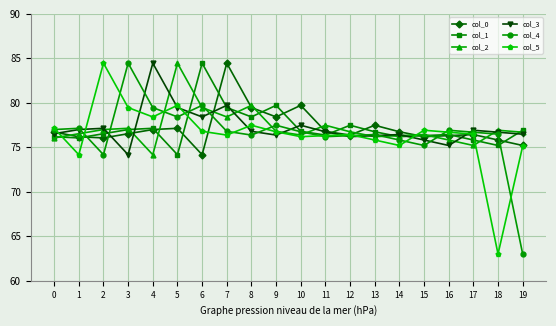

How many data points does each series have?

20